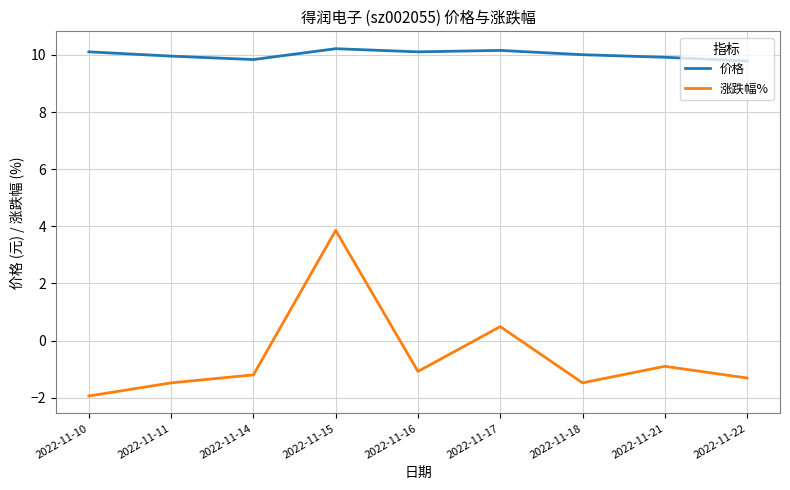

What value does the 涨跌幅% series have at 2022-11-14?

-1.2